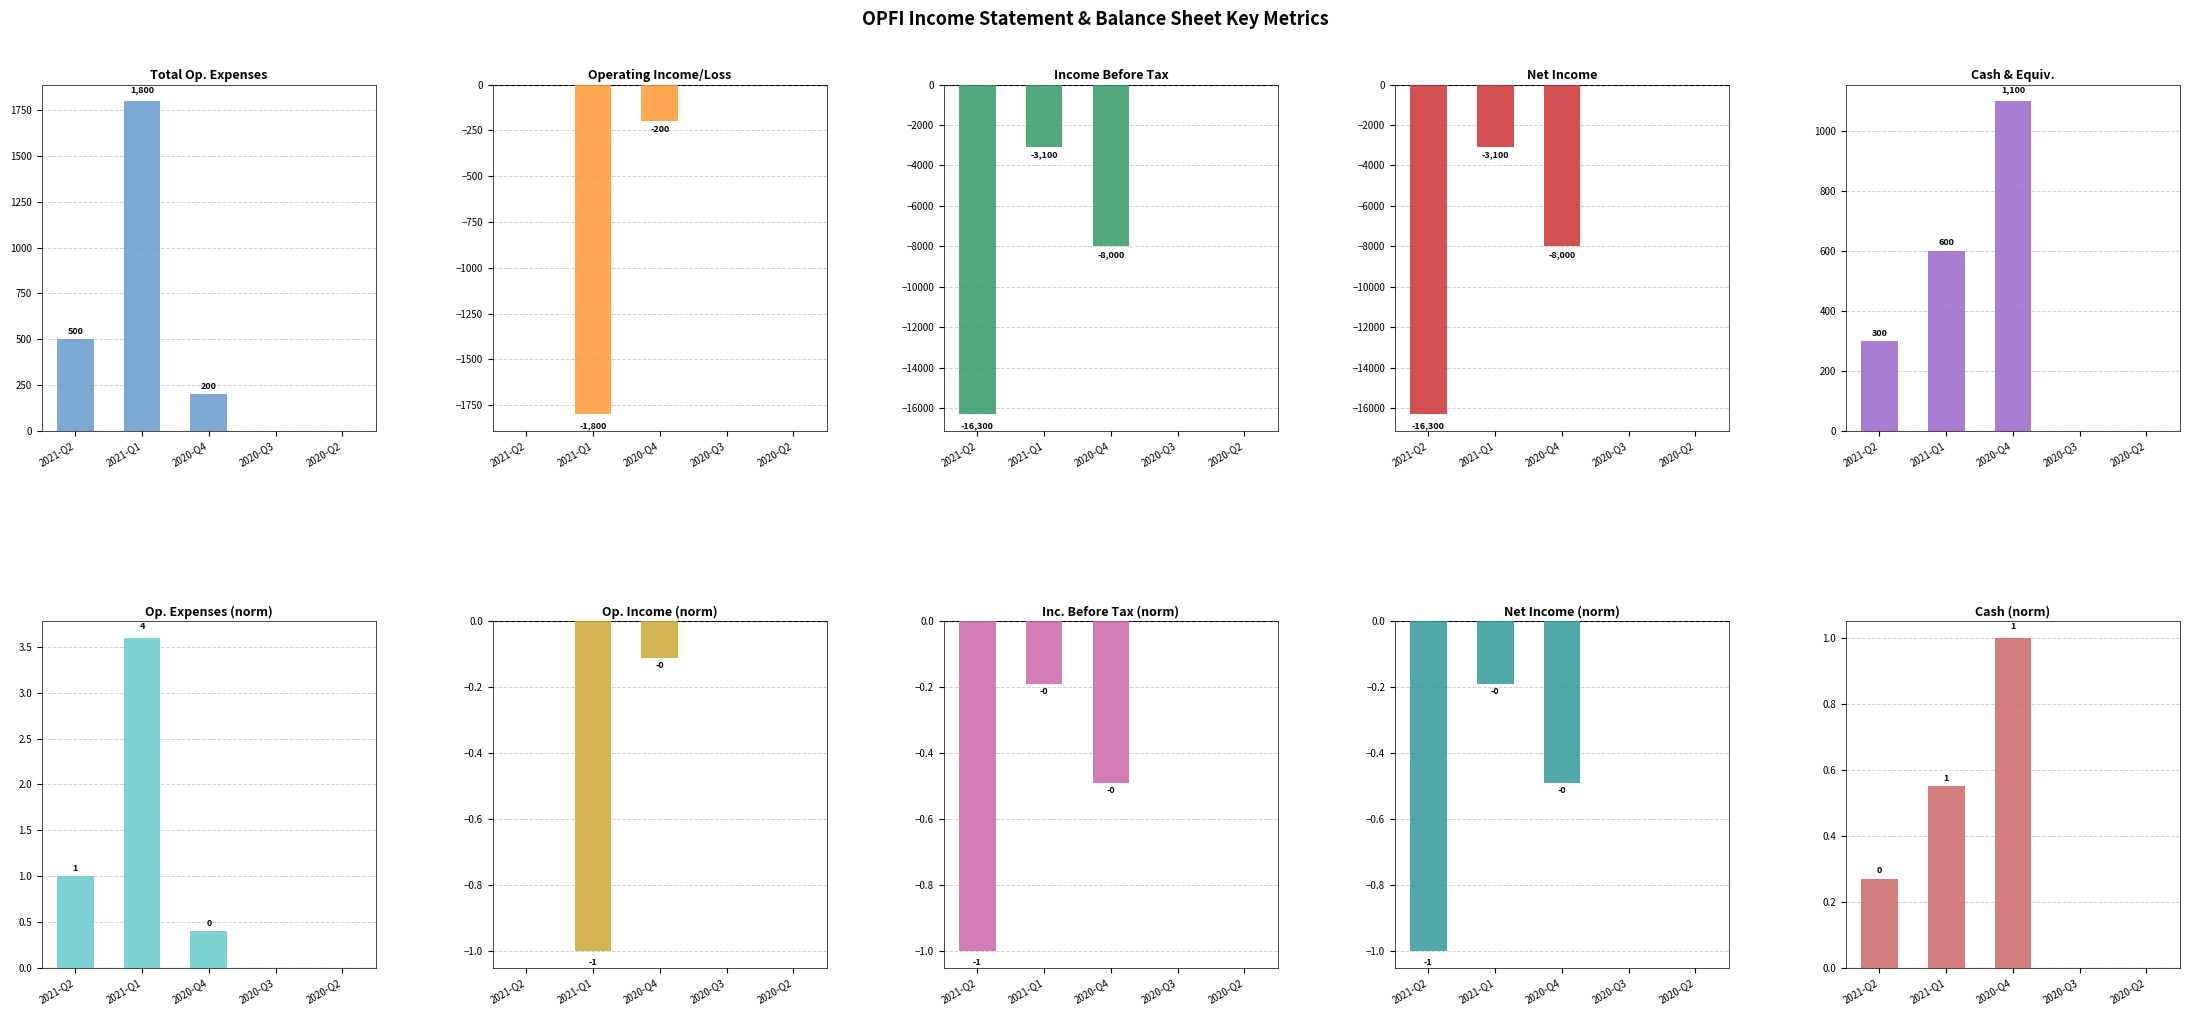

What position from the left is 2020-Q3?

4